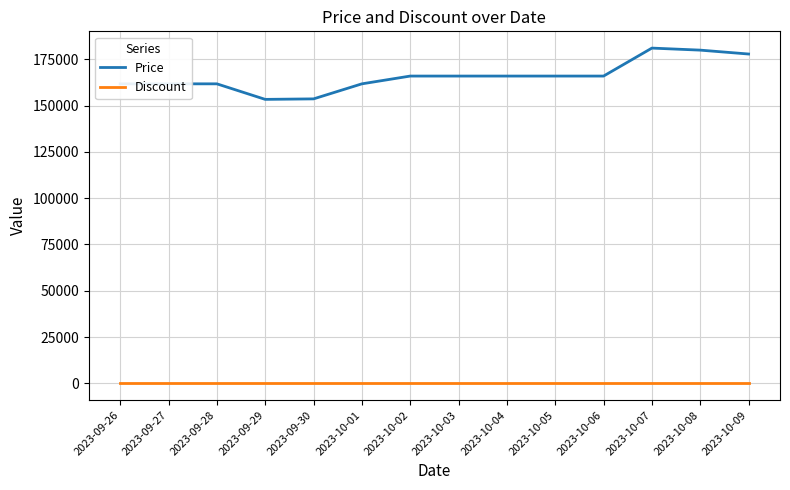

What is the maximum value shown in the chart?

181000